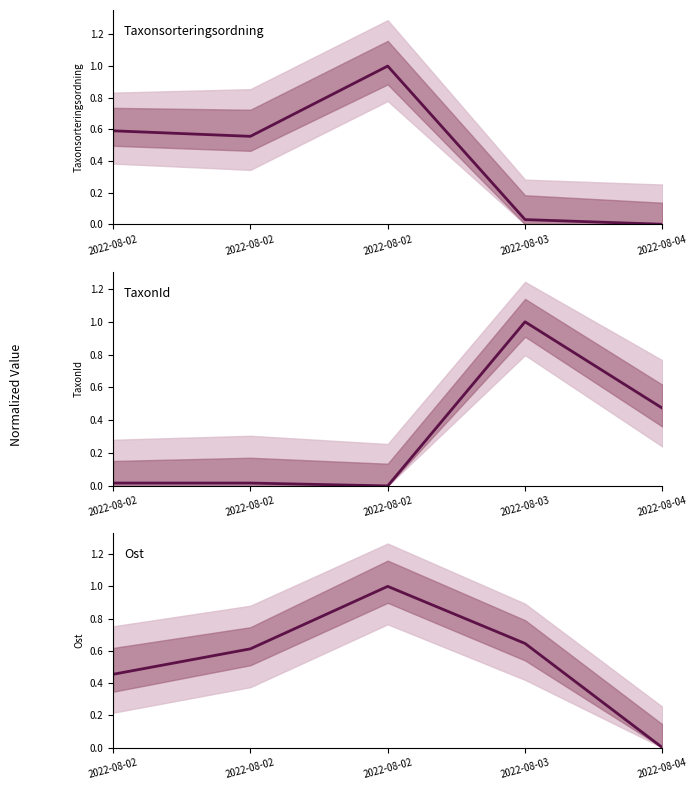

Is this an area chart (filled region under the line)?

No